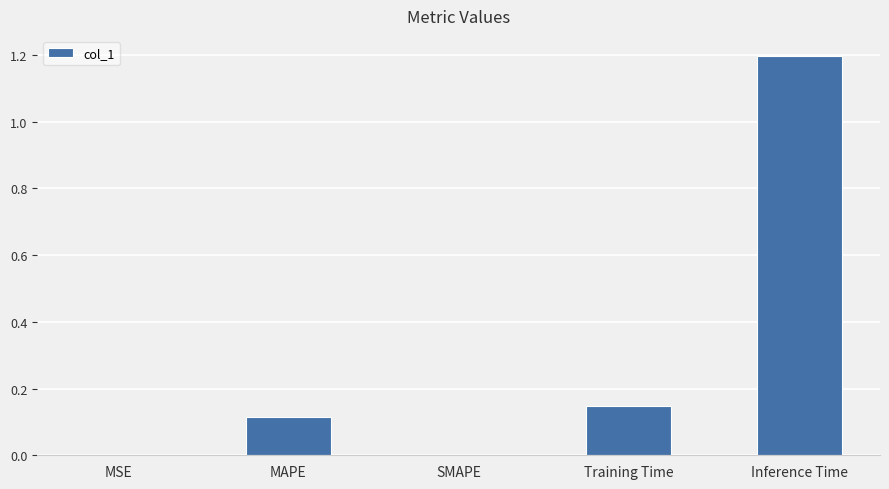

Between MAPE and Training Time, which is larger?

Training Time